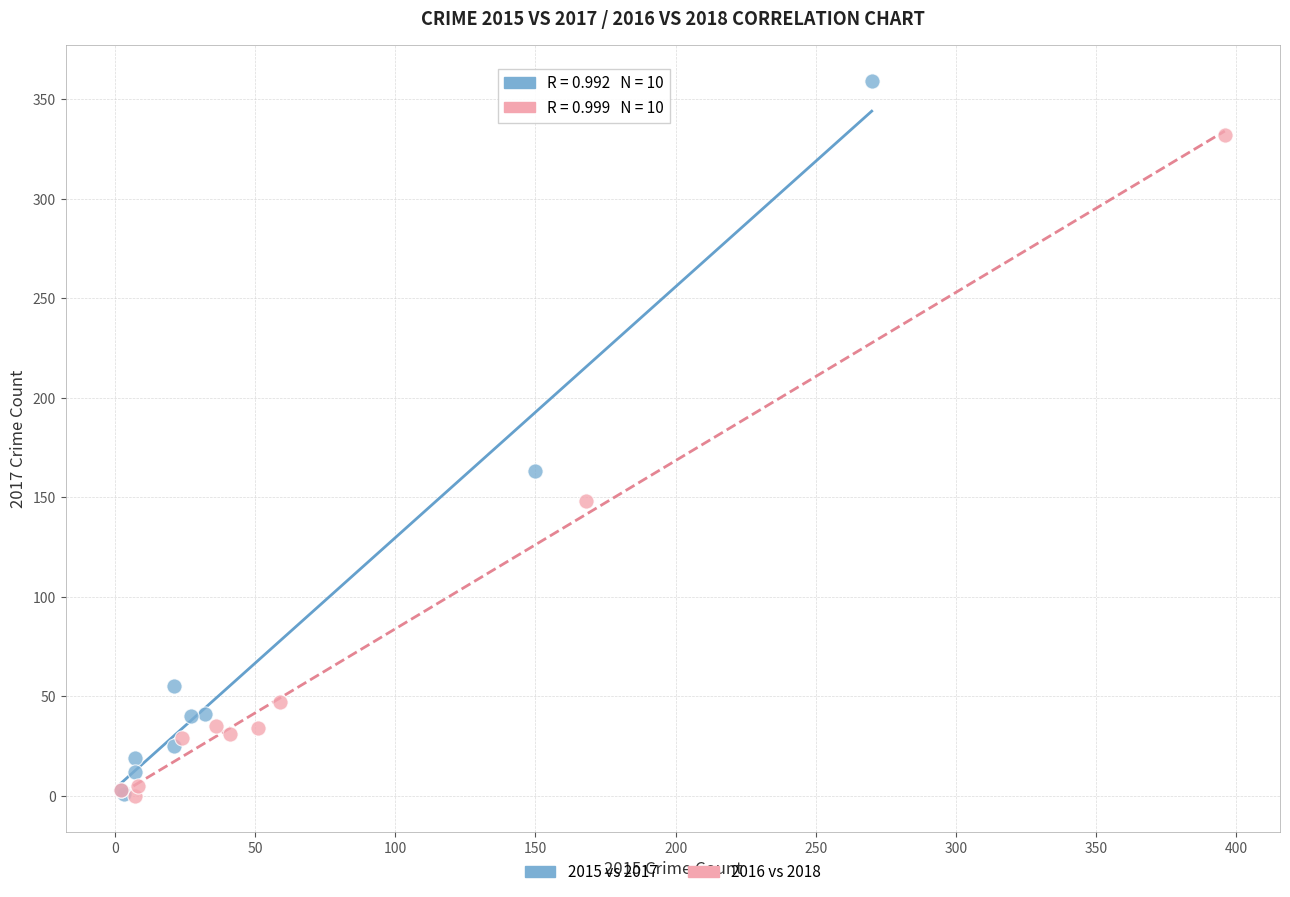

Which series has the largest Y range (max minus min)?

2015 vs 2017